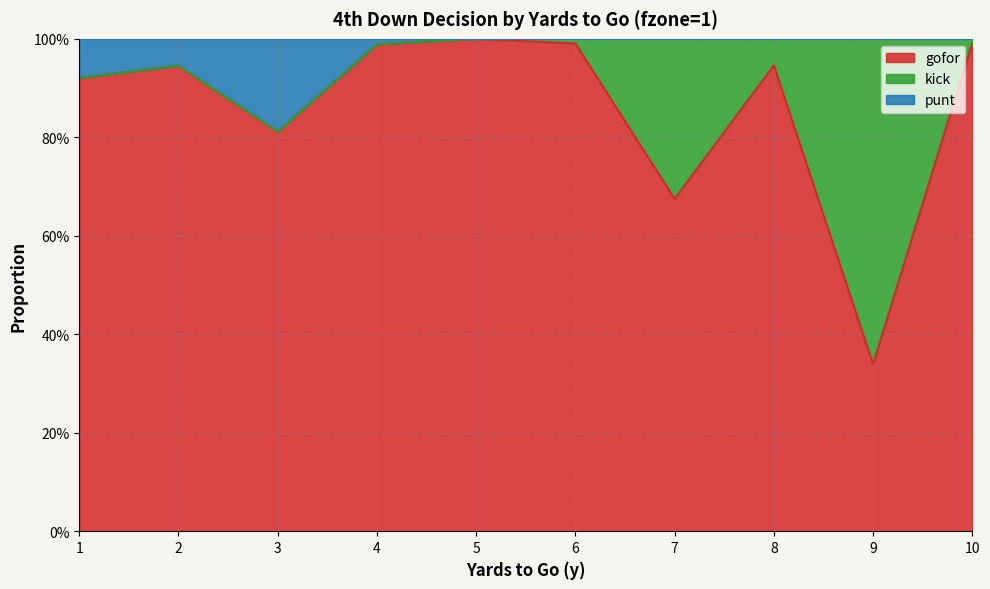

Which has a higher value, 1 or 4?

4